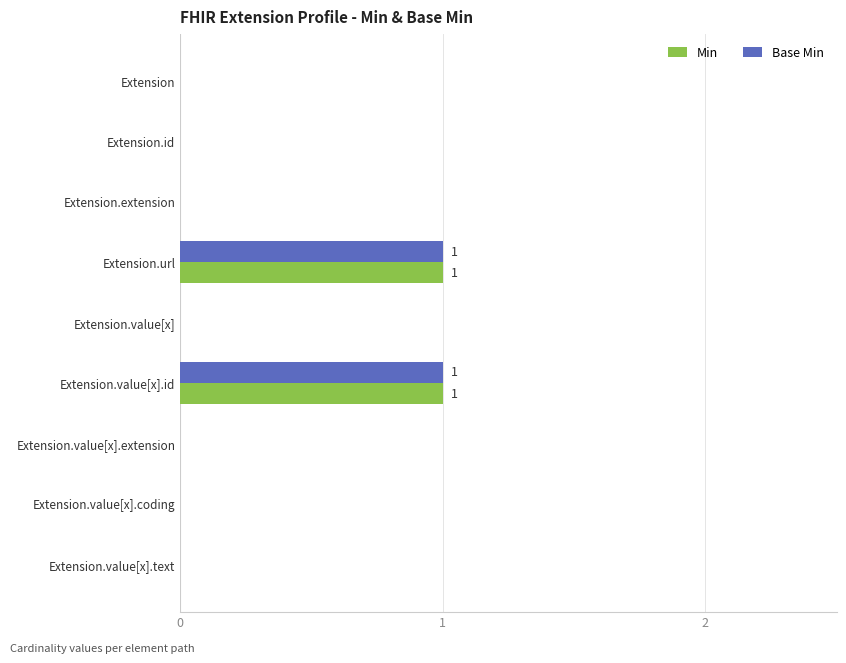

True or false: Min has a value of 0 at Extension.value[x].extension.

True